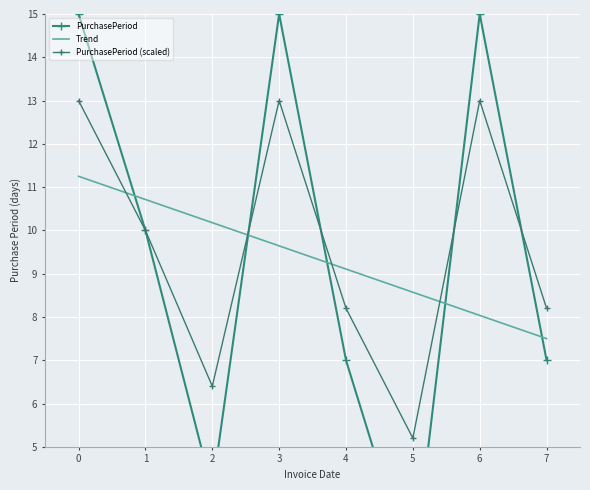

What are all the series names shown in the legend?

PurchasePeriod, Trend, PurchasePeriod (scaled)